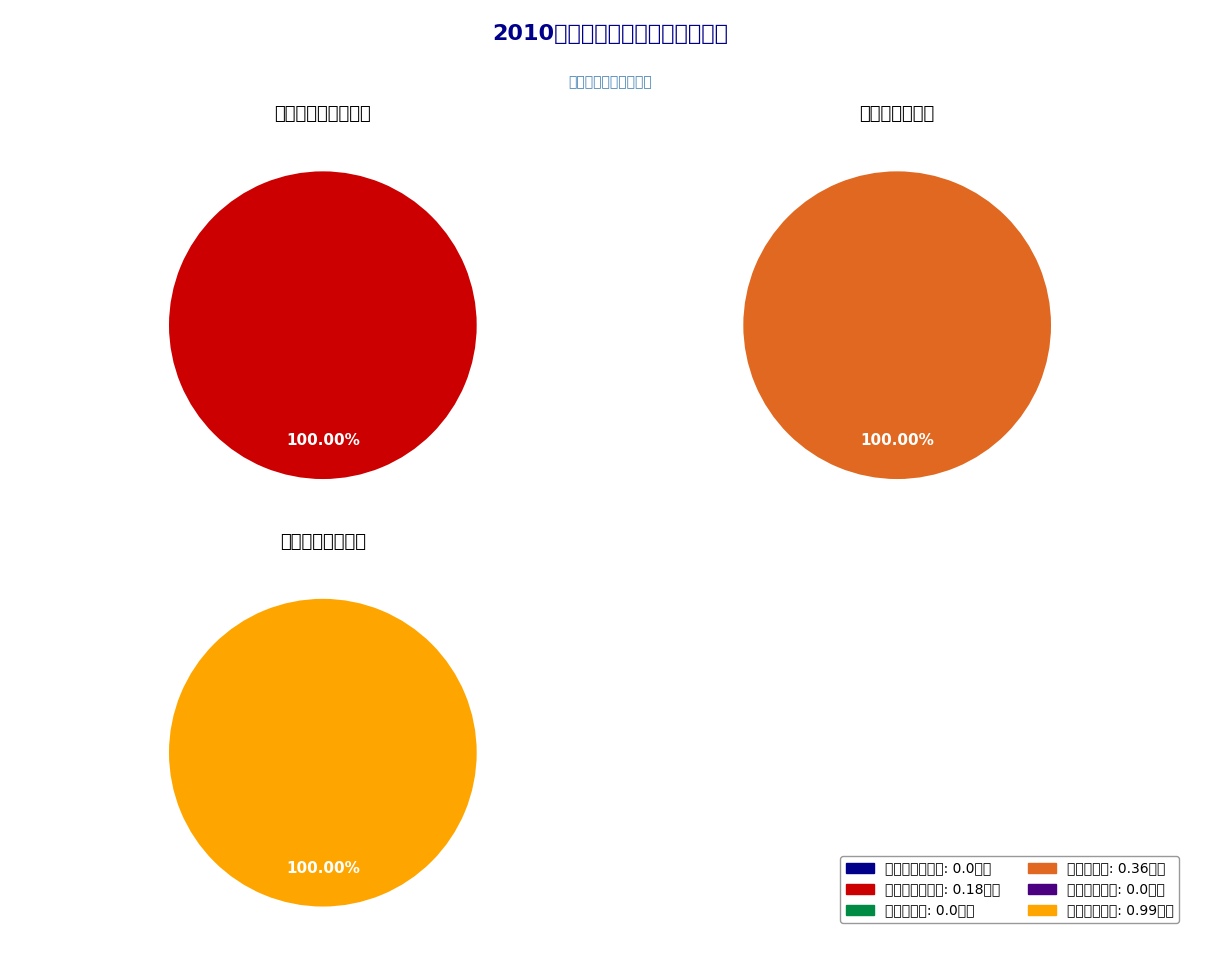

The 在职人员攻读学位授予博士学位数 slice represents 9% of the pie. True or false?

False